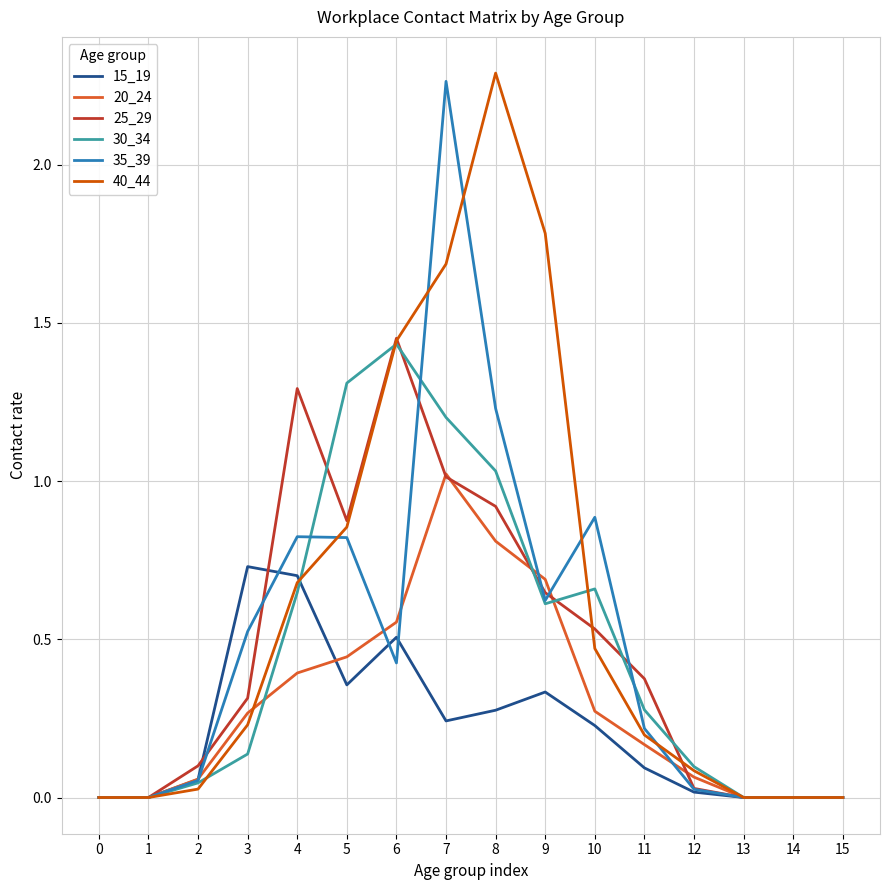

What is the spread (max minus min) of values at 8?

2.0